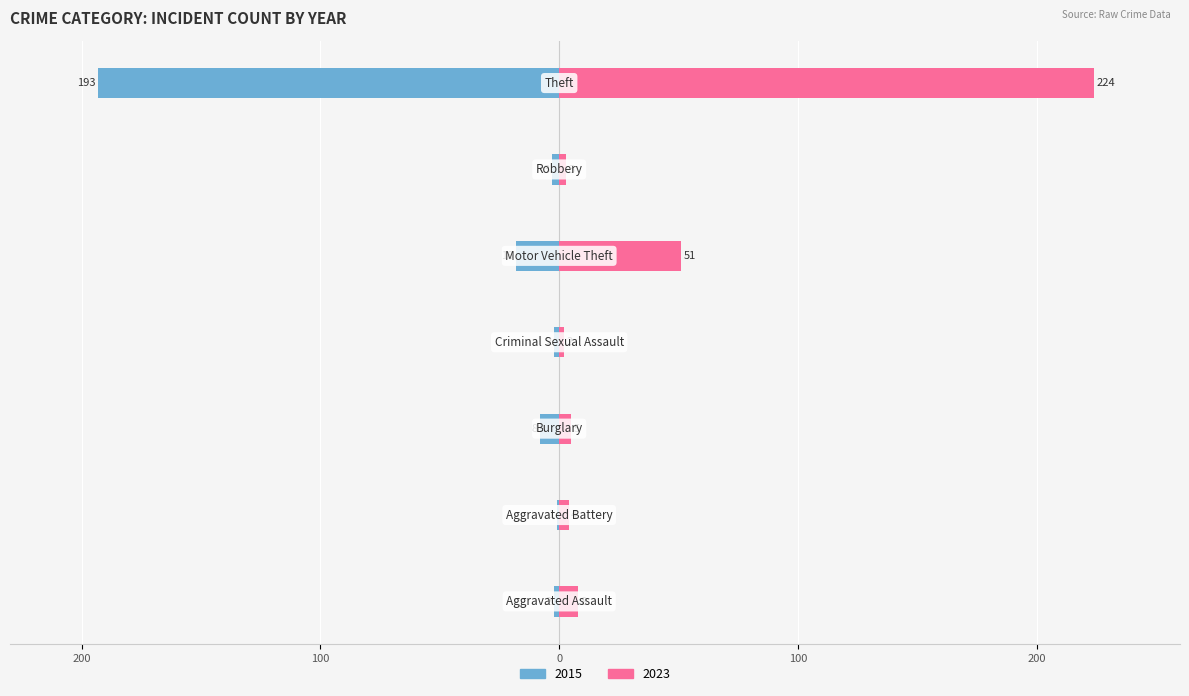

The value of 2015 at Burglary is -4. True or false?

False